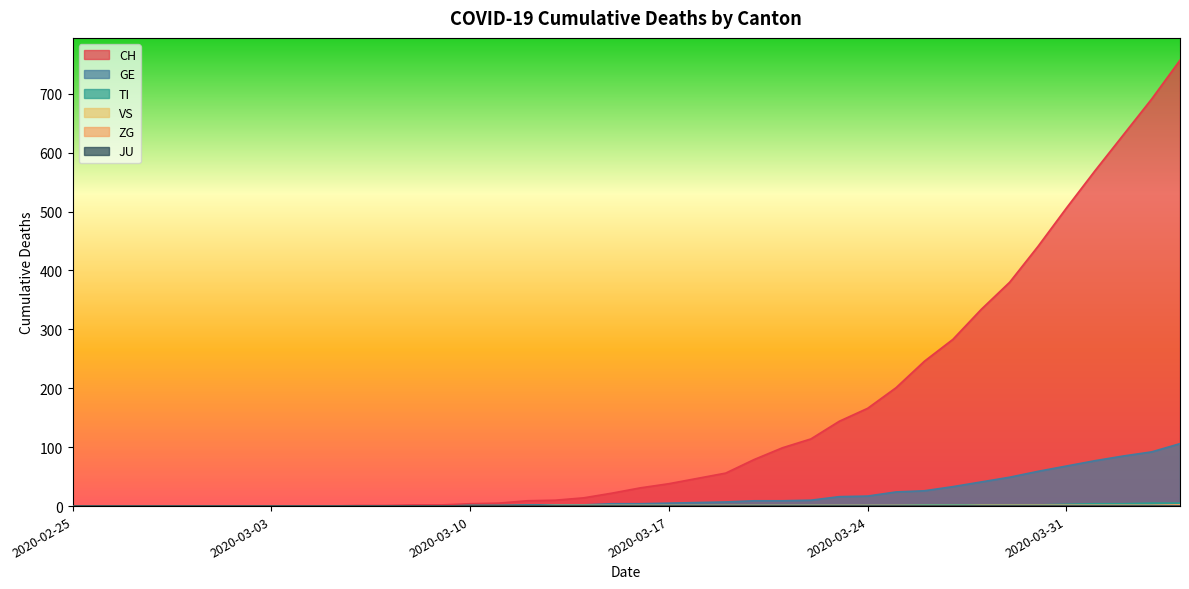

How many series are shown in this chart?

6